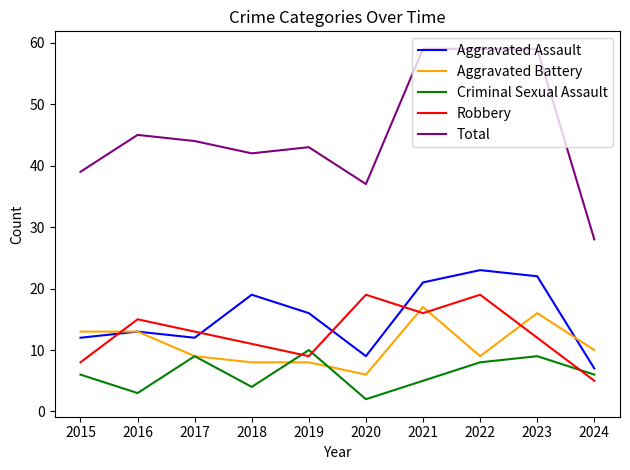

Is the value of Aggravated Assault at 2019 greater than the value of Aggravated Battery at 2020?

Yes